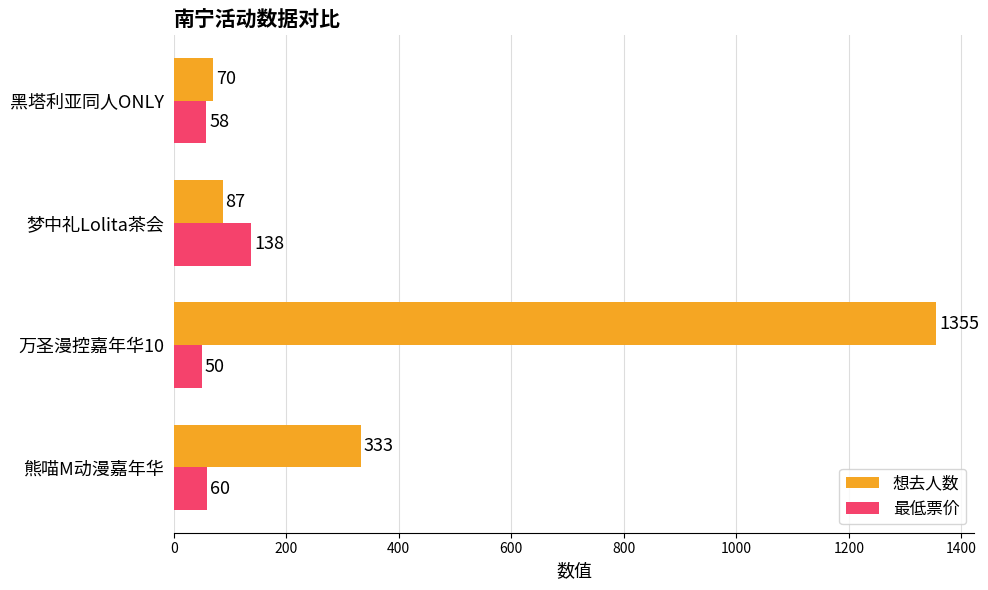

What is the spread (max minus min) of values at 黑塔利亚同人ONLY?

12